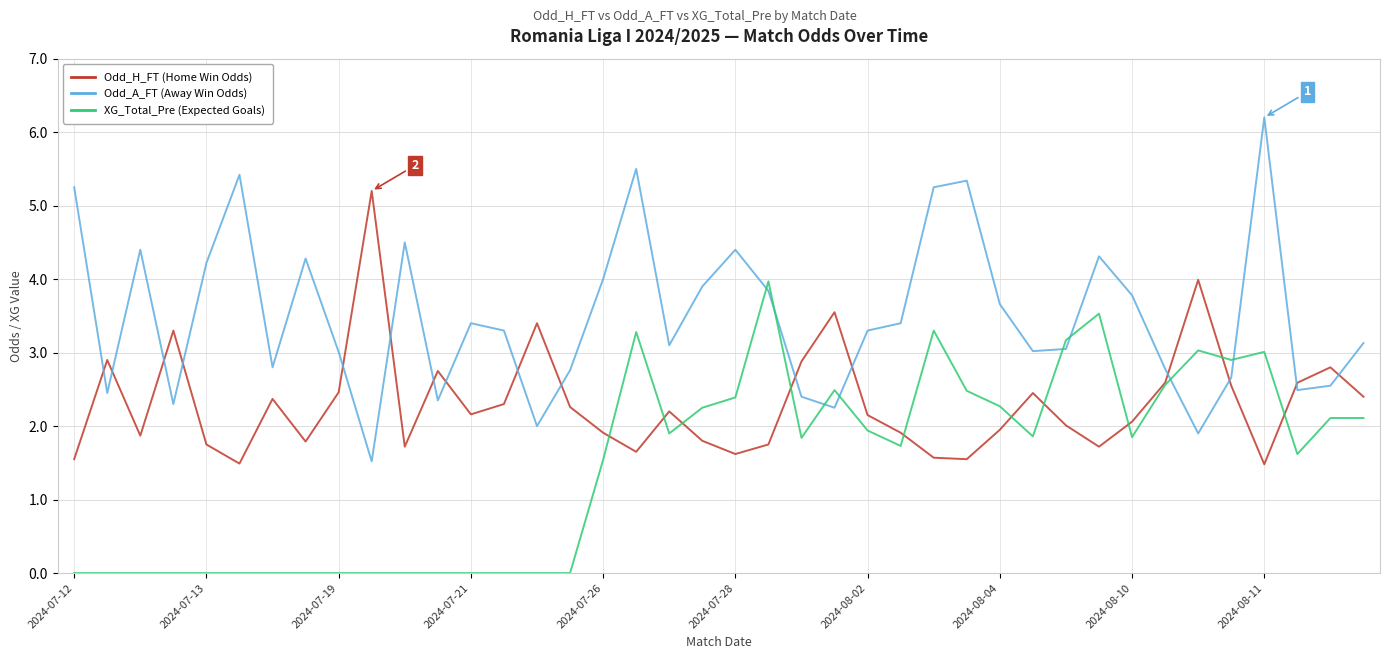

What is the maximum value shown in the chart?

6.2